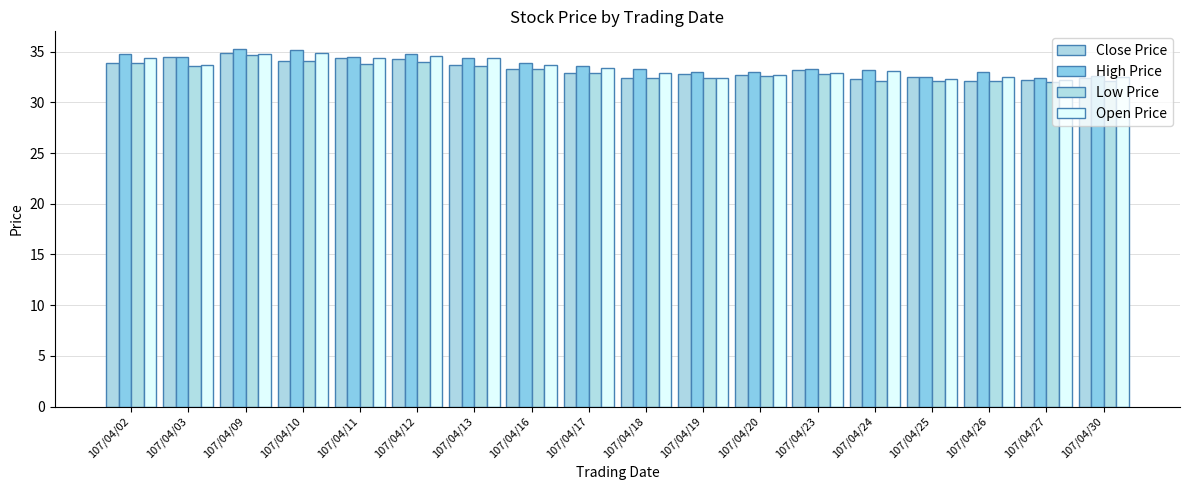

Count the number of categories in the chart.

18